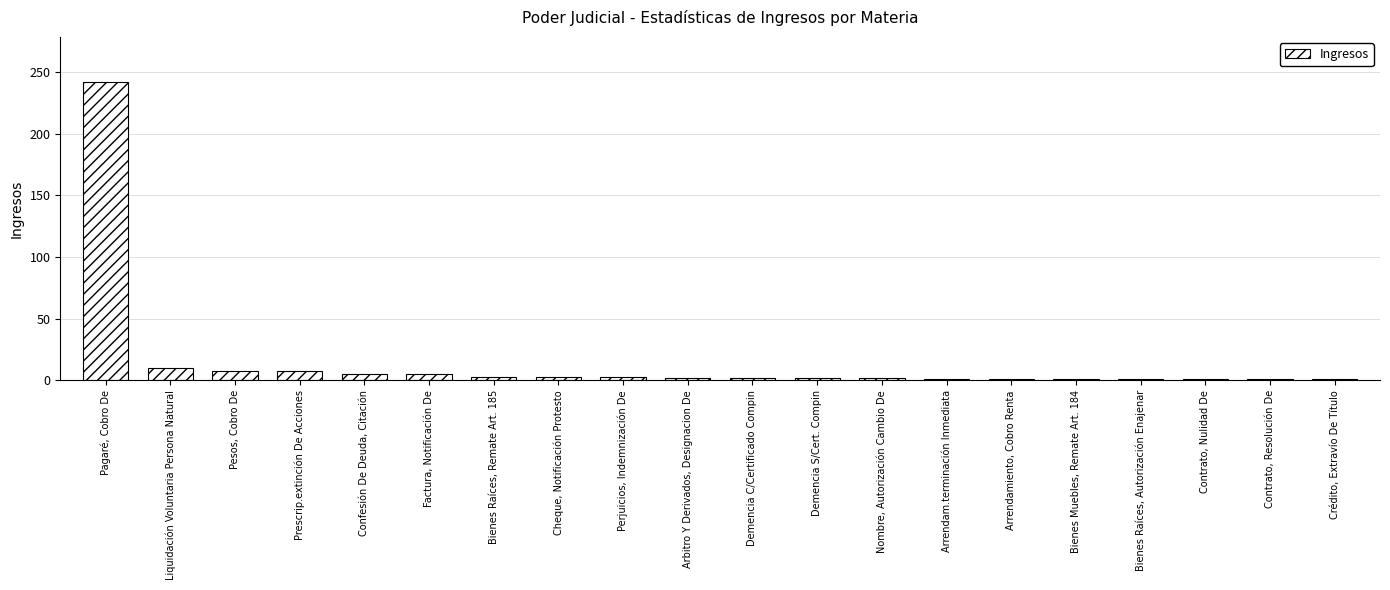

At which category does the chart reach its peak across all series?

Pagaré, Cobro De